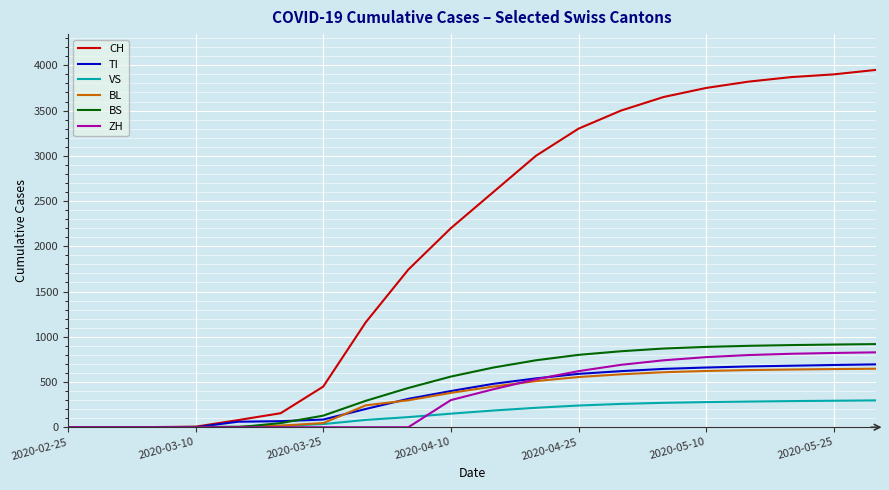

What is the greatest value displayed?

3950